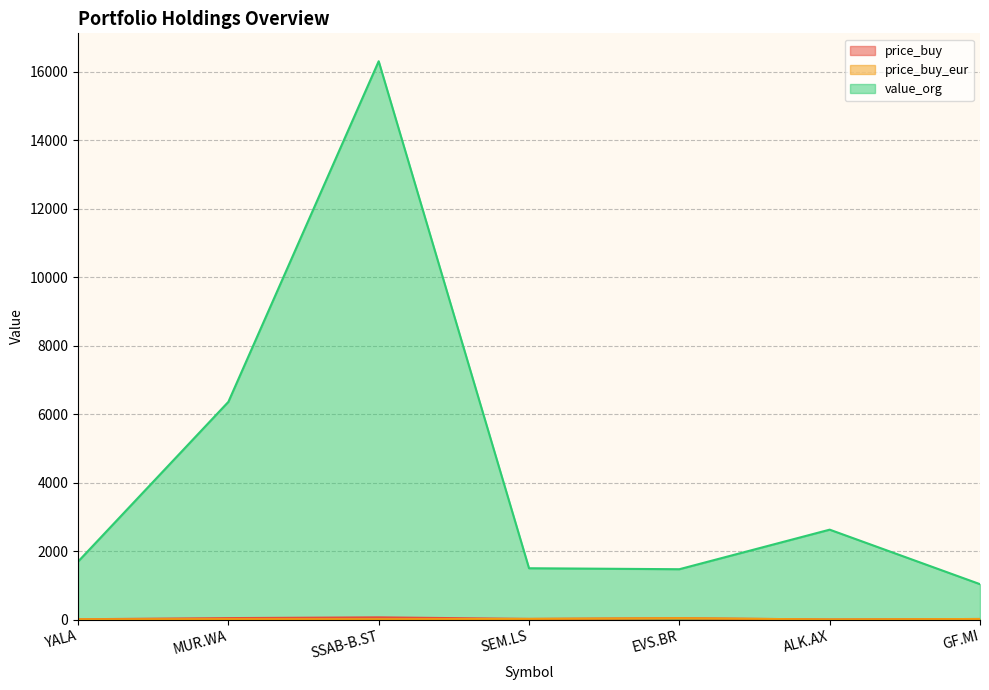

Is it true that value_org equals 6355.0 at MUR.WA?

True